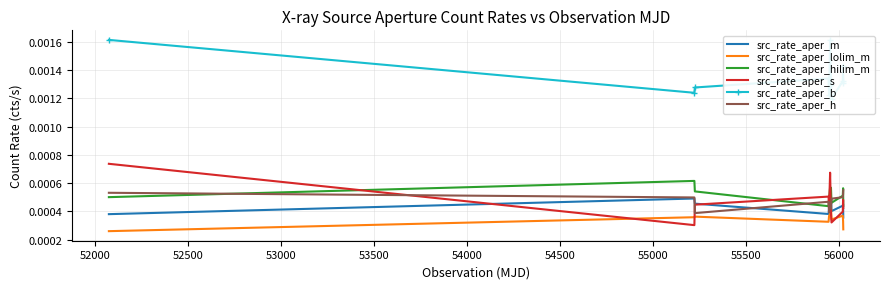

True or false: src_rate_aper_lolim_m and src_rate_aper_m intersect in this chart.

False